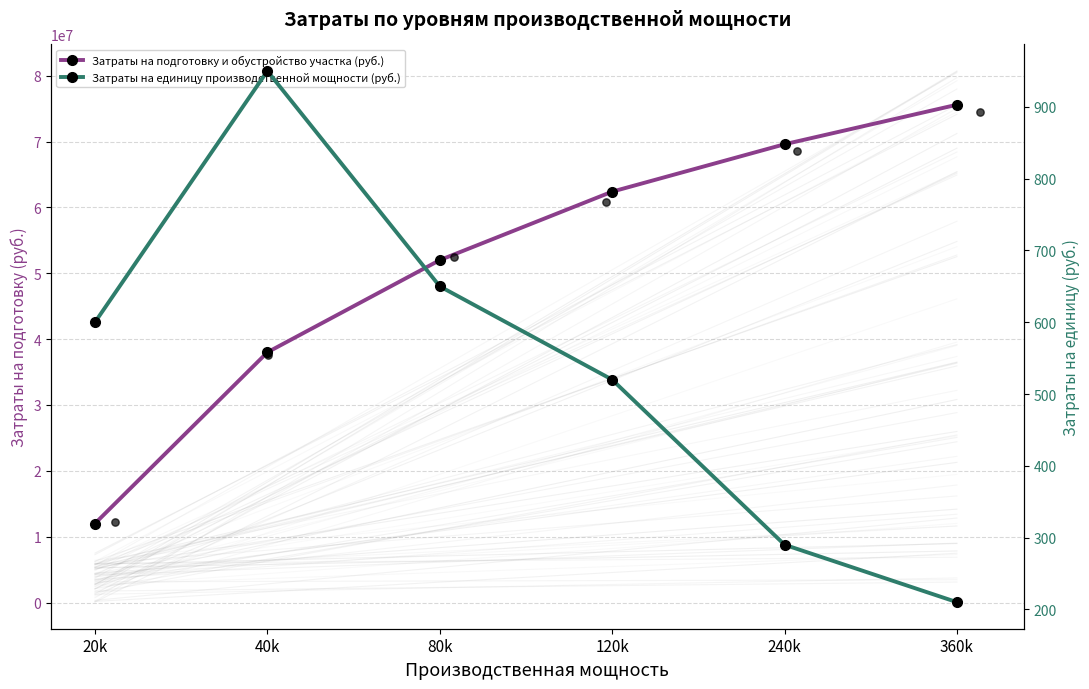

What are all the series names shown in the legend?

Затраты на подготовку и обустройство участка (руб.), Затраты на единицу производственной мощности (руб.)